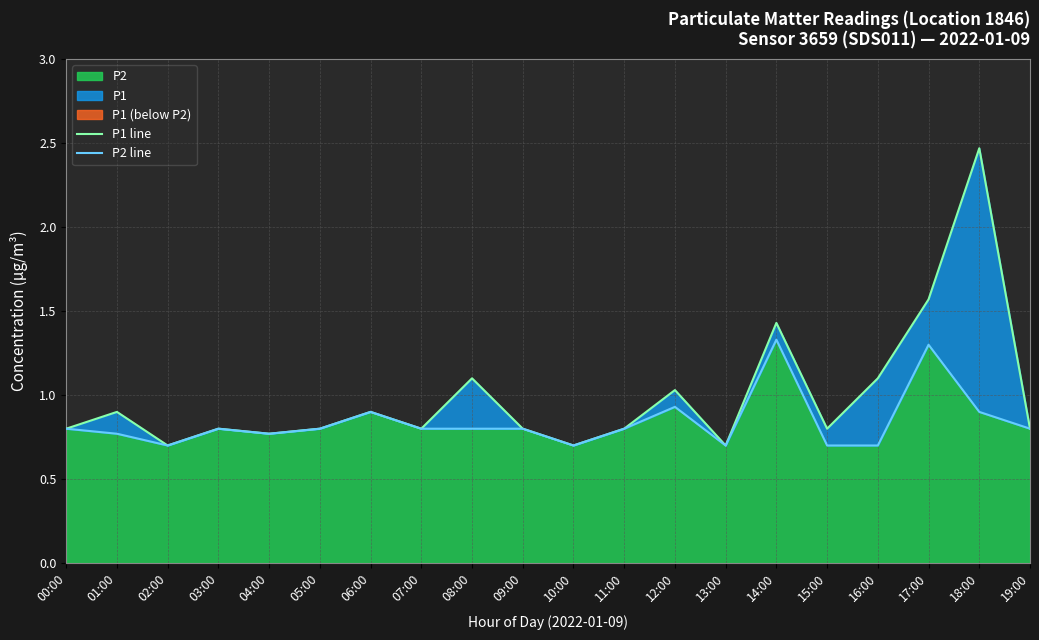

Rank the series by their average value, from highest to lowest.

P1 line, P2 line